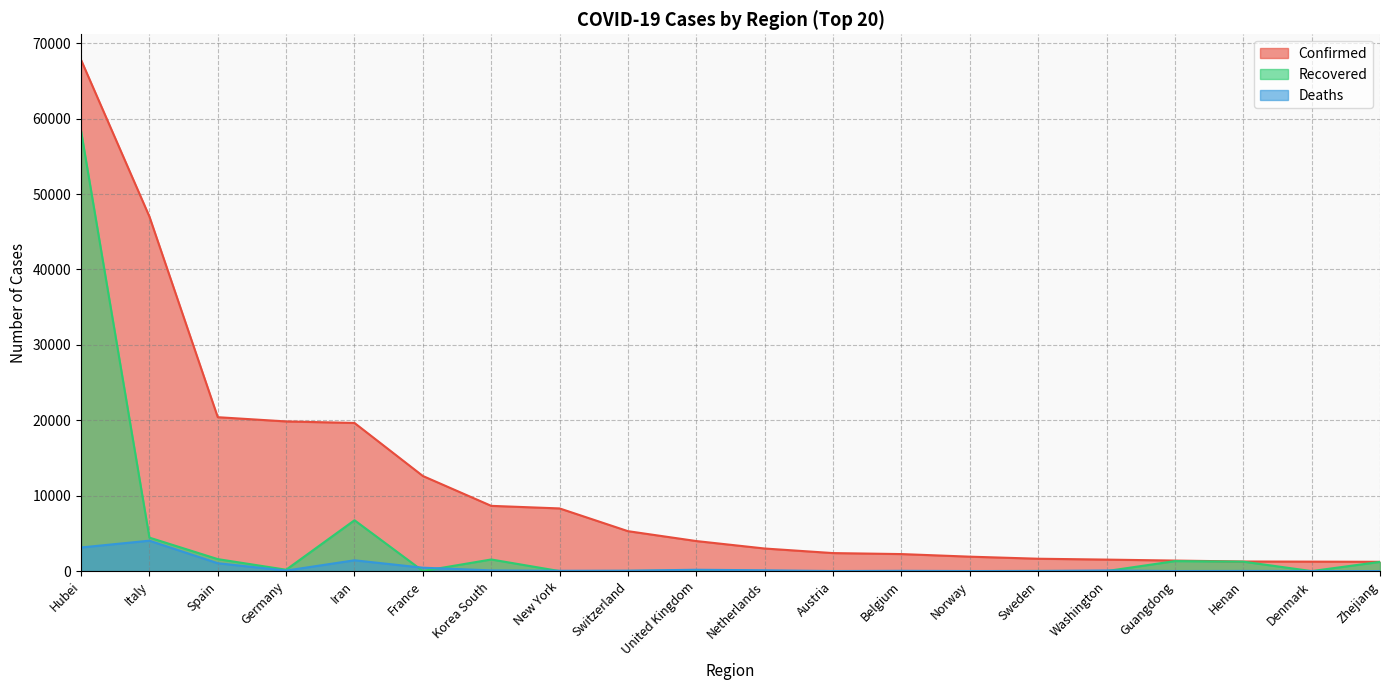

Reading left to right, what are all the values shown in this chart?

Confirmed: 67800	47021	20410	19848	19644	12612	8652	8310	5294	3983	2994	2388	2257	1914	1639	1524	1395	1273	1255	1234
Recovered: 58382	4440	1588	180	6745	12	1540	0	15	65	2	9	1	1	16	0	1323	1250	1	1219
Deaths: 3133	4032	1043	67	1433	450	94	42	54	177	106	6	37	7	16	83	8	22	9	1